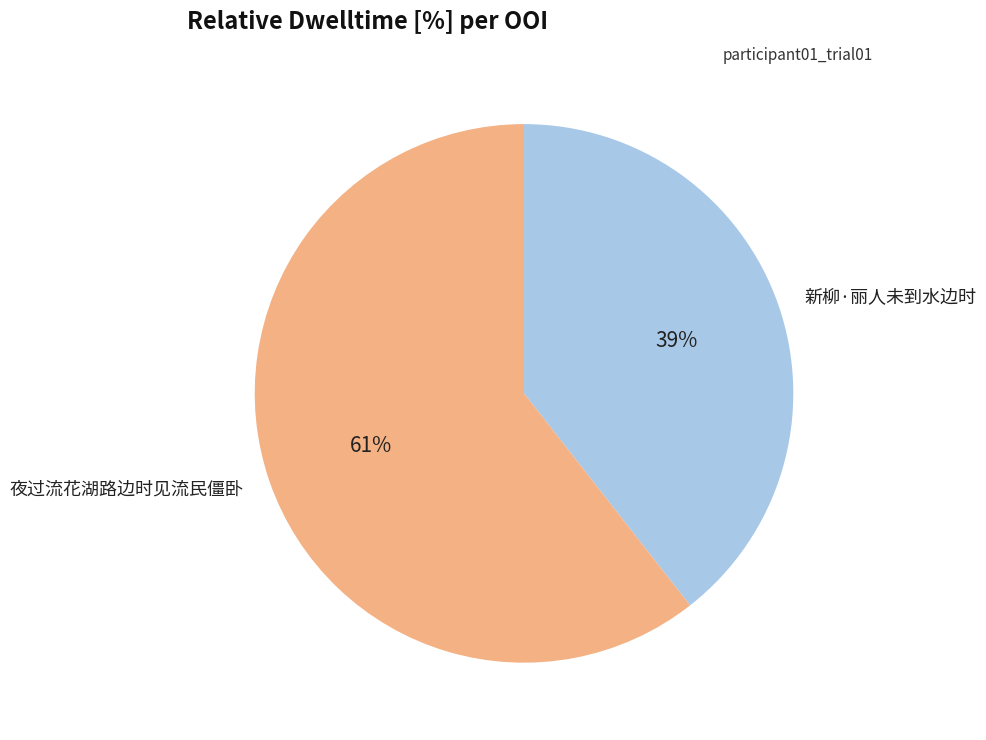

What is the majority slice?

夜过流花湖路边时见流民僵卧